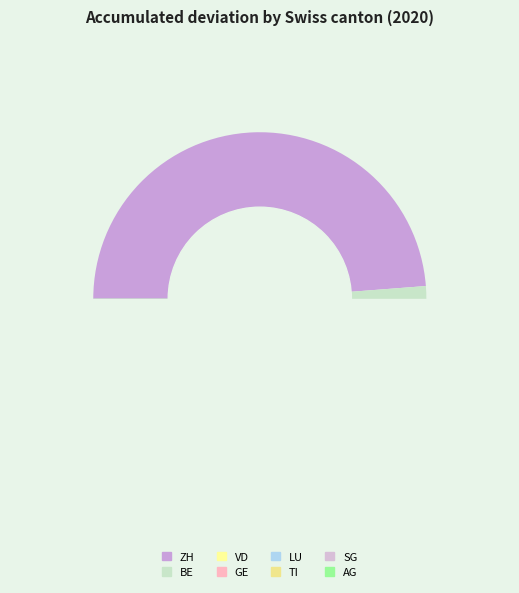

Is BE the majority of the pie?

No